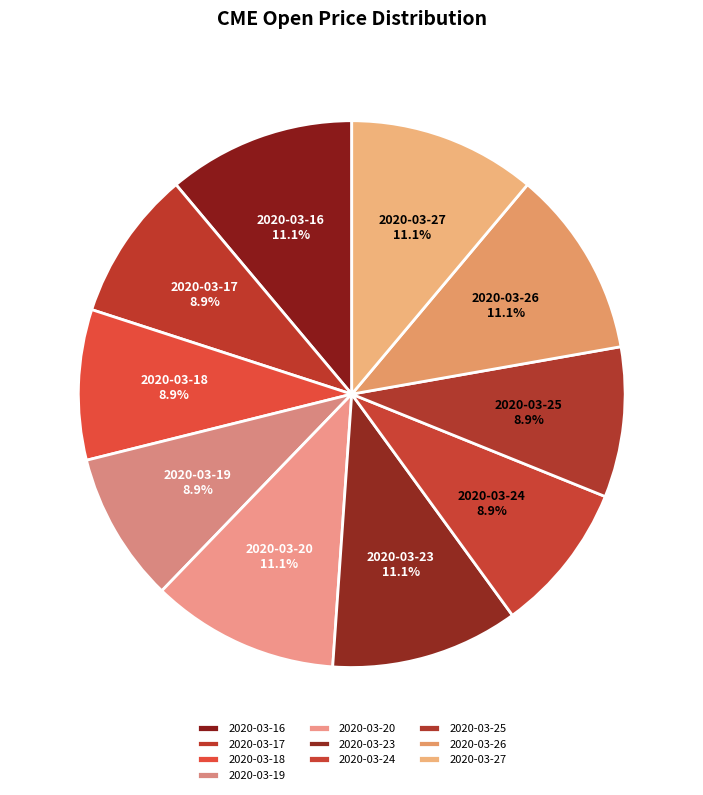

Count the number of slices in the pie.

10